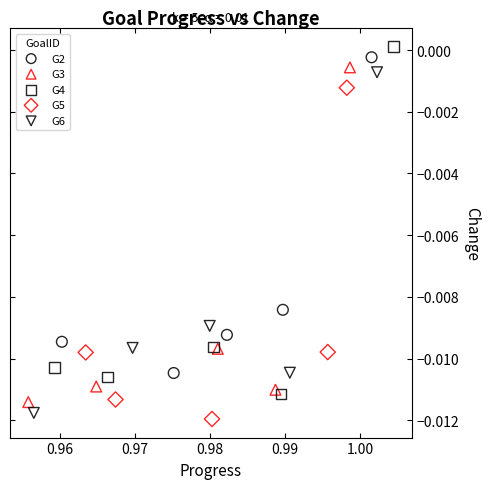

Which series contains the lowest Y value?

G5